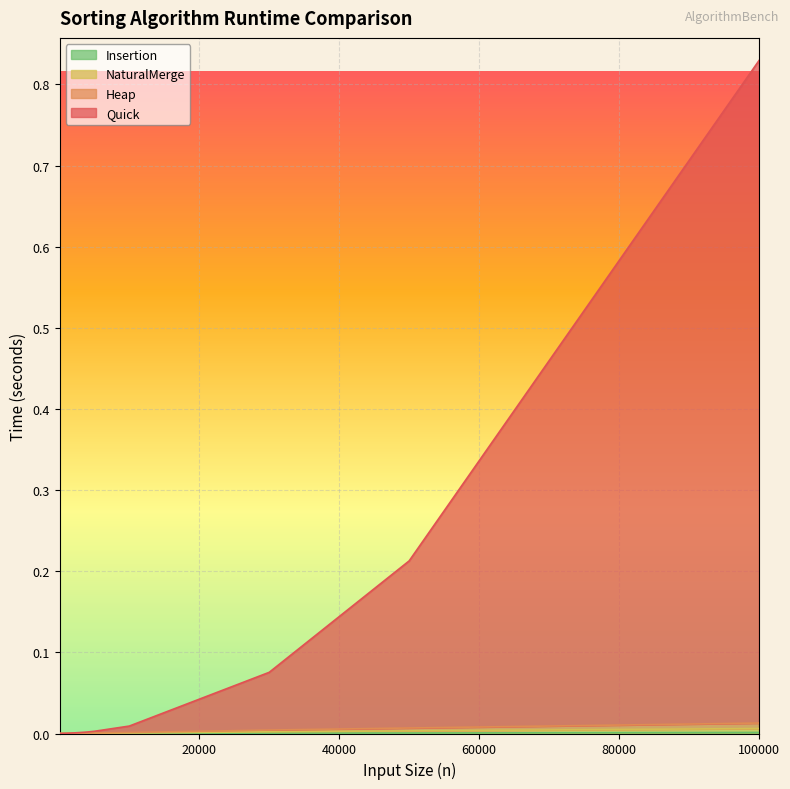

How many data points does each series have?

15